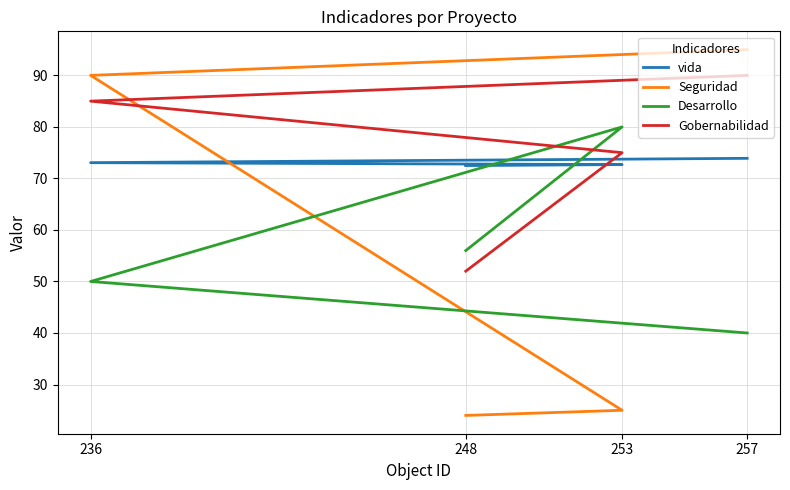

Rank the series at 248 from highest to lowest value.

vida, Desarrollo, Gobernabilidad, Seguridad